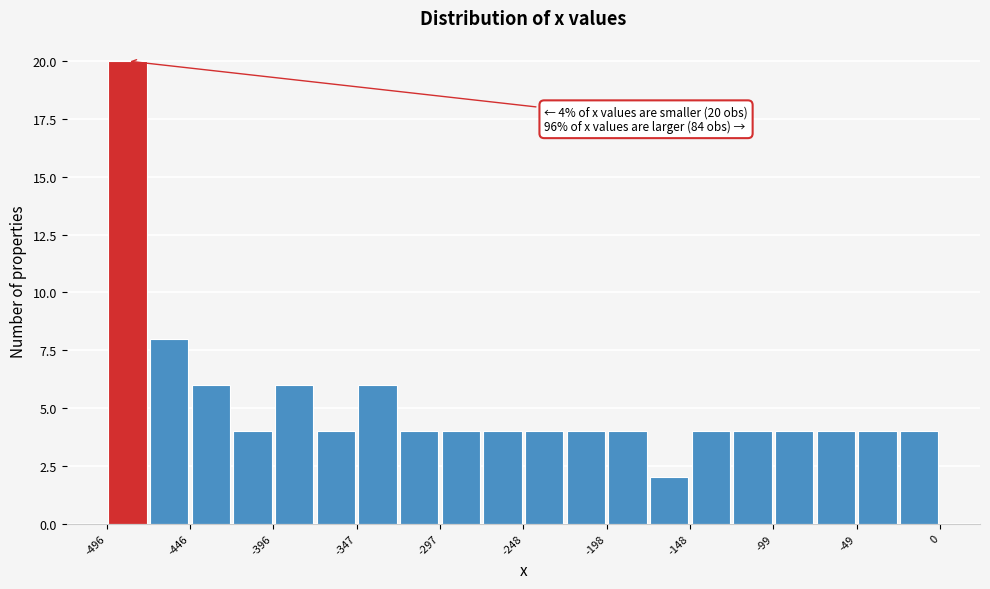

Which range on the x-axis has the tallest bar?

-495 to -470